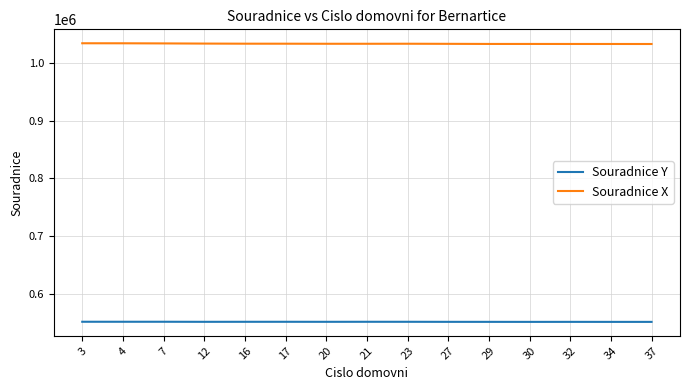

Rank the series by their maximum value, from lowest to highest.

Souradnice Y, Souradnice X